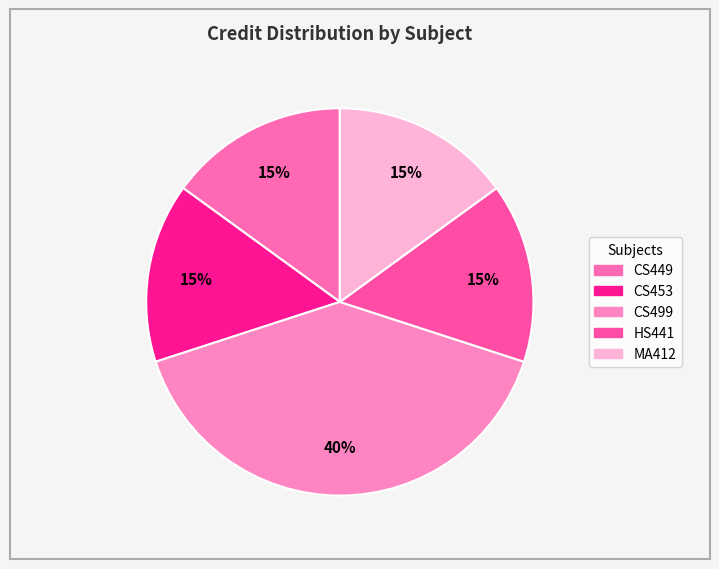

To the nearest percent, what is the combined percentage of CS453 and CS499?

55%